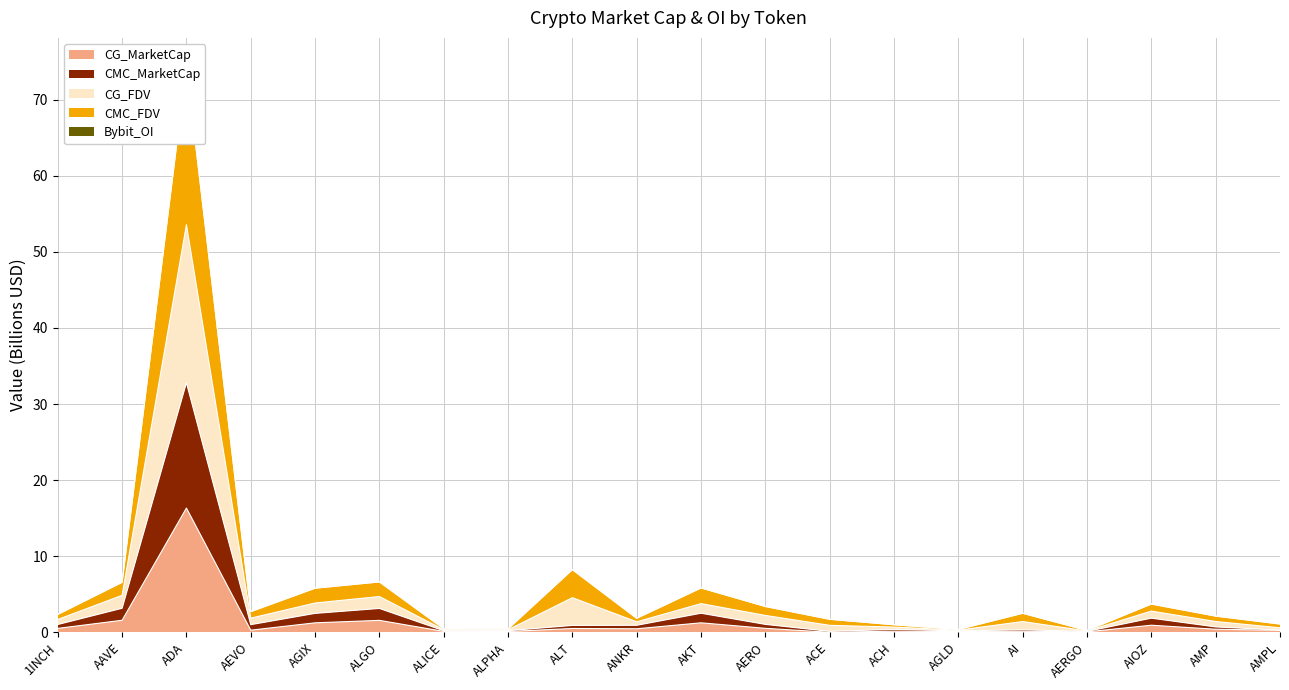

What is the label of the 18th point from the left?

AIOZ